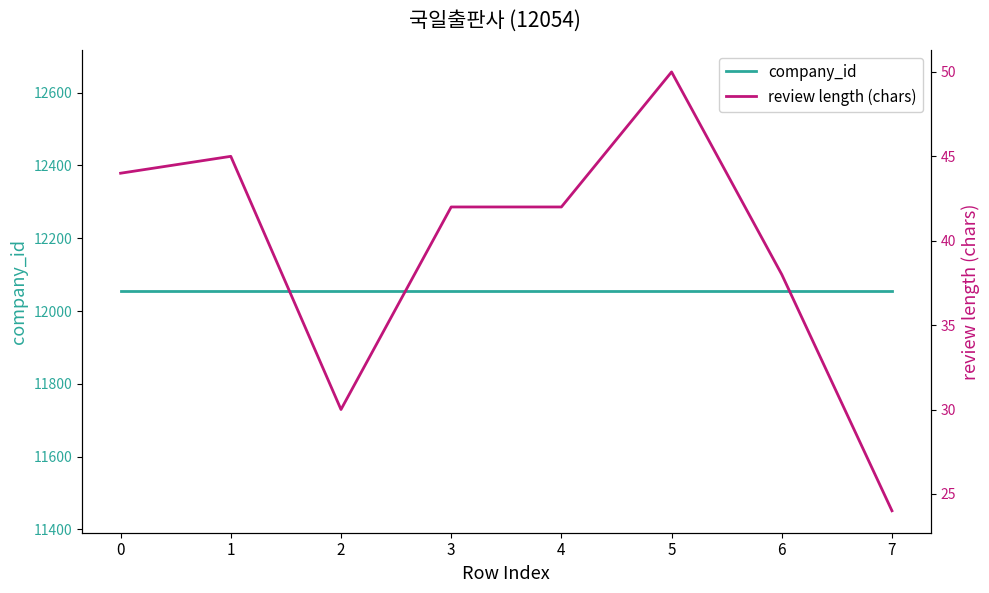

Between 3 and 6, which is larger?

3